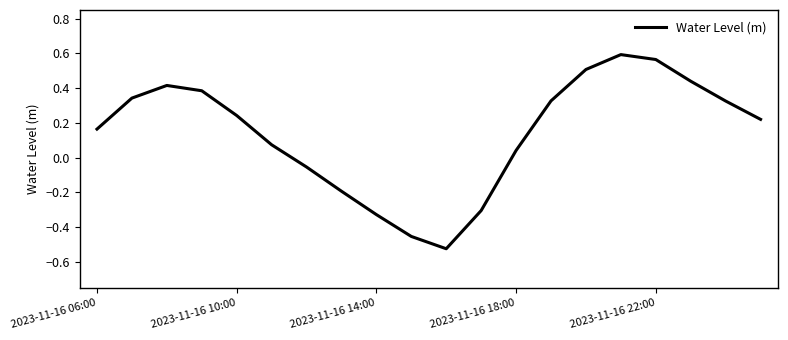

How many lines are shown in the chart?

1